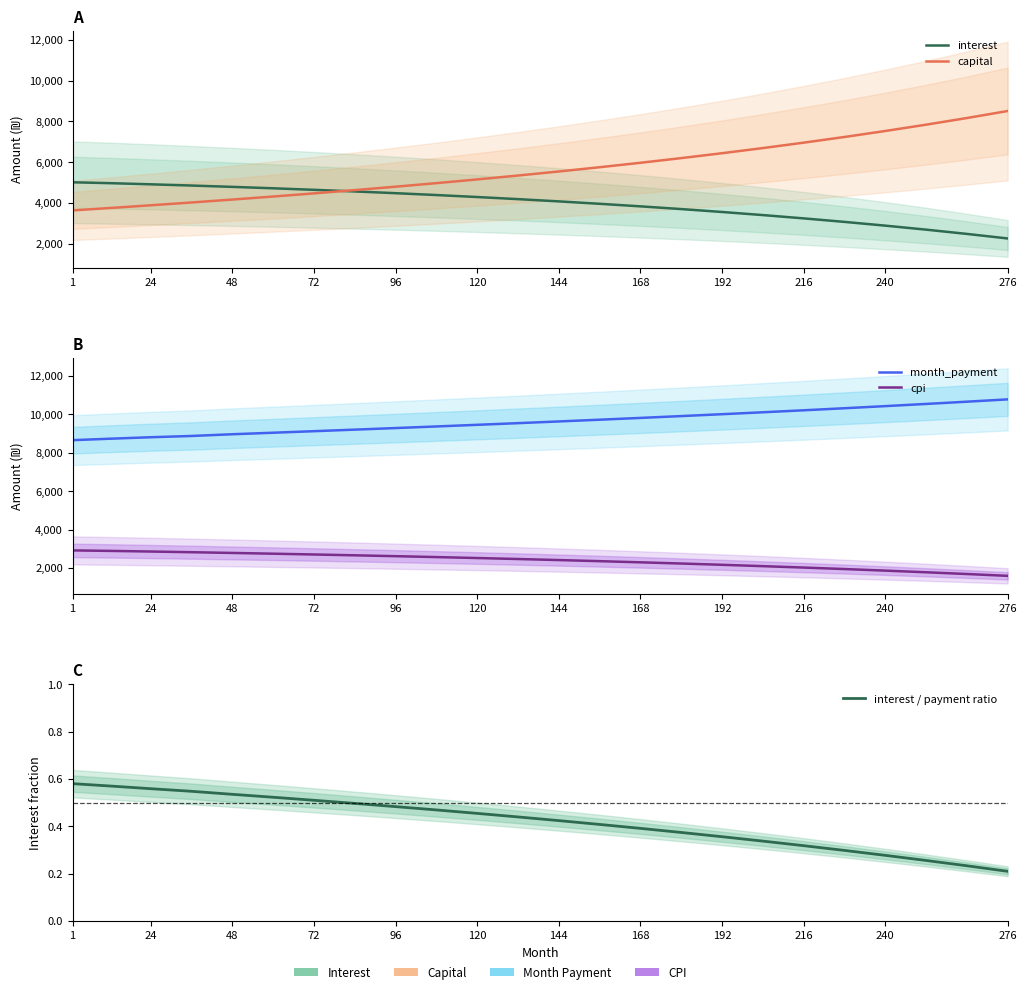

True or false: month_payment and capital cross at least once.

False